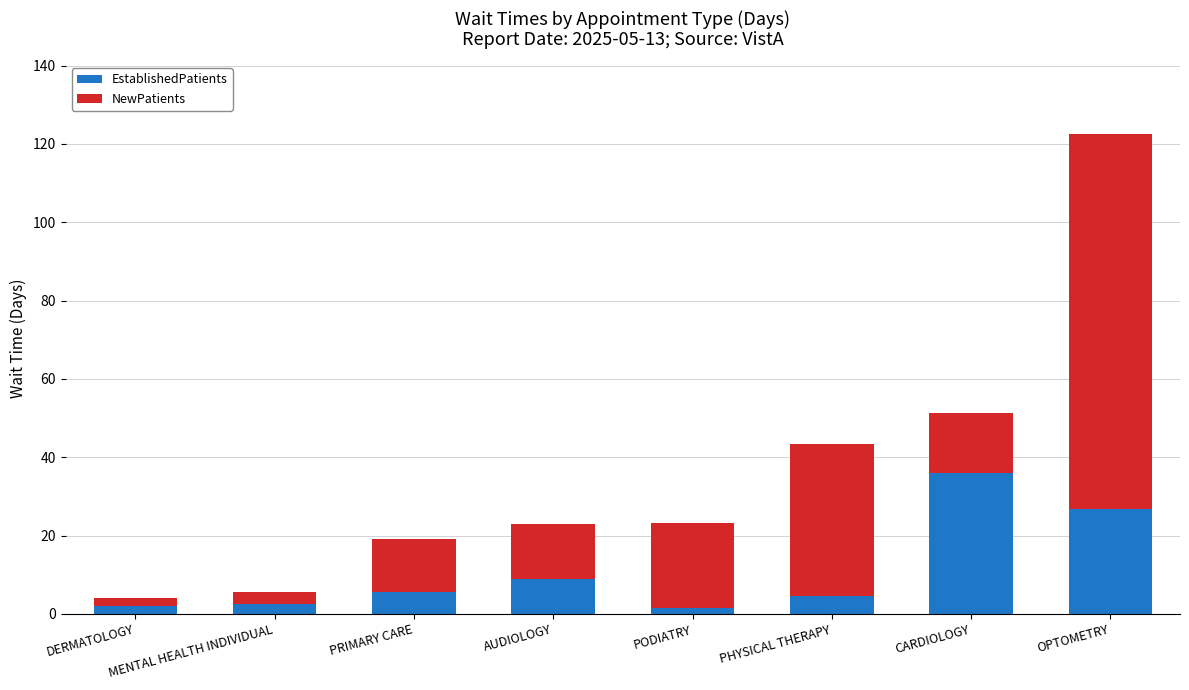

Which category has the highest value in the EstablishedPatients series?

CARDIOLOGY